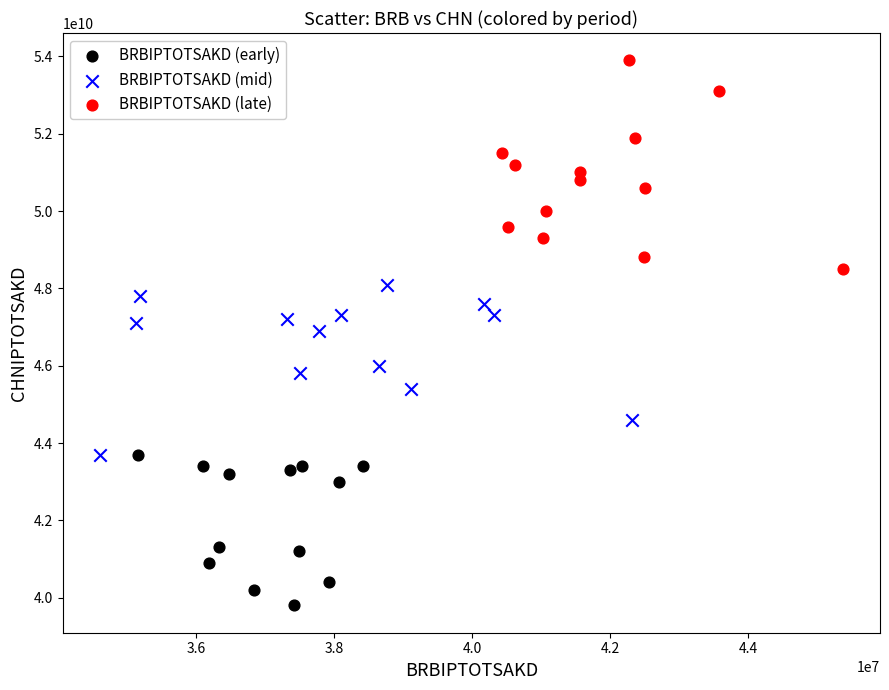

Which series contains the lowest Y value?

BRBIPTOTSAKD (early)